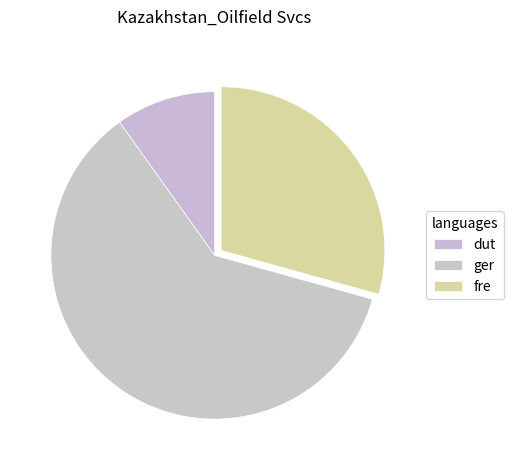

What is the largest slice in the pie chart?

ger